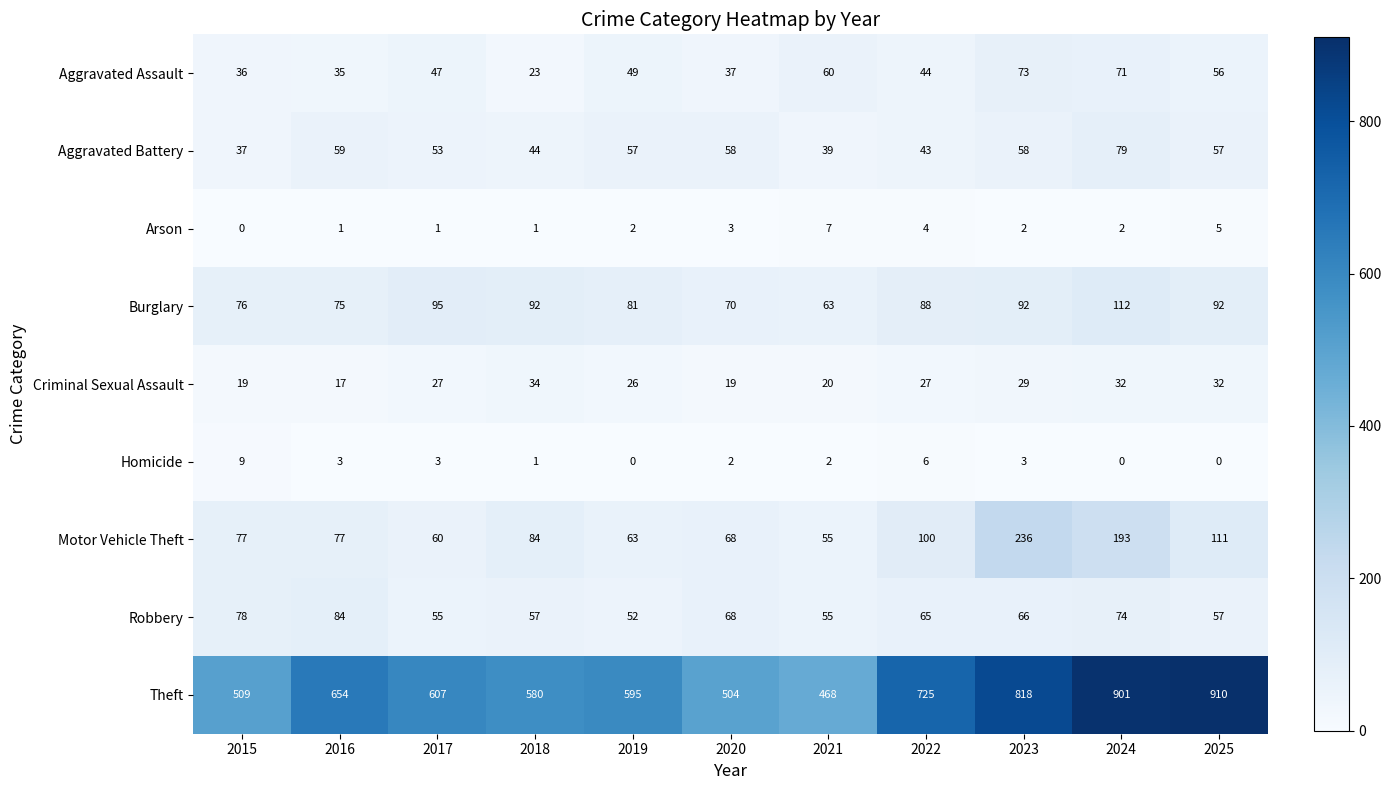

Where is Burglary nearest to the value 87?

2022